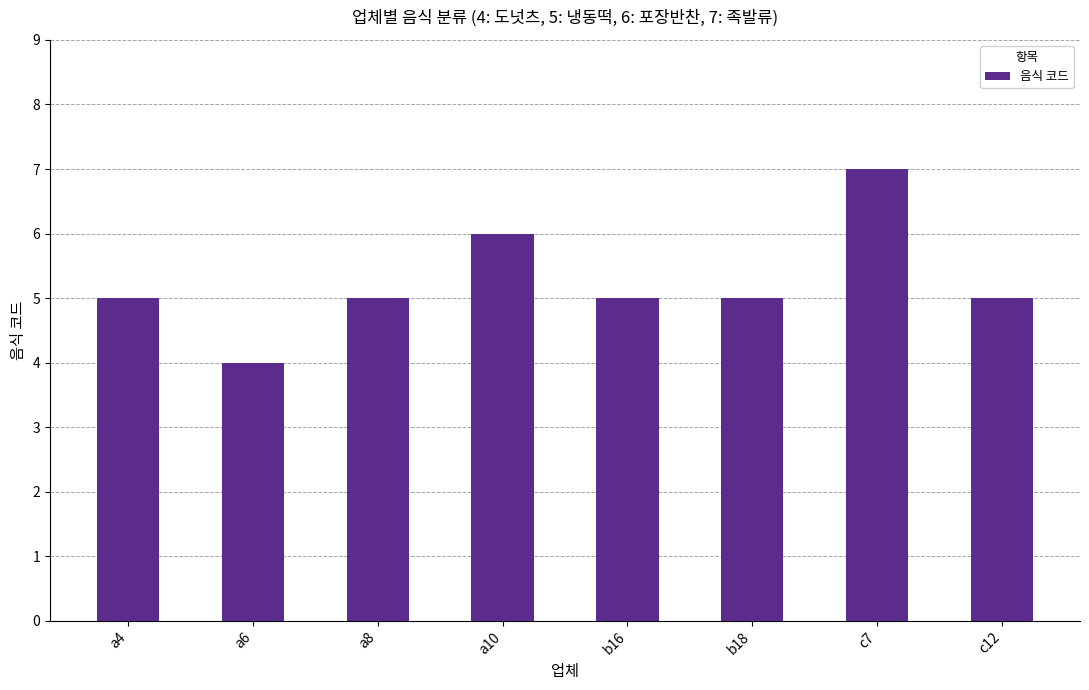

Reading left to right, extract all data points from this chart.

5	4	5	6	5	5	7	5